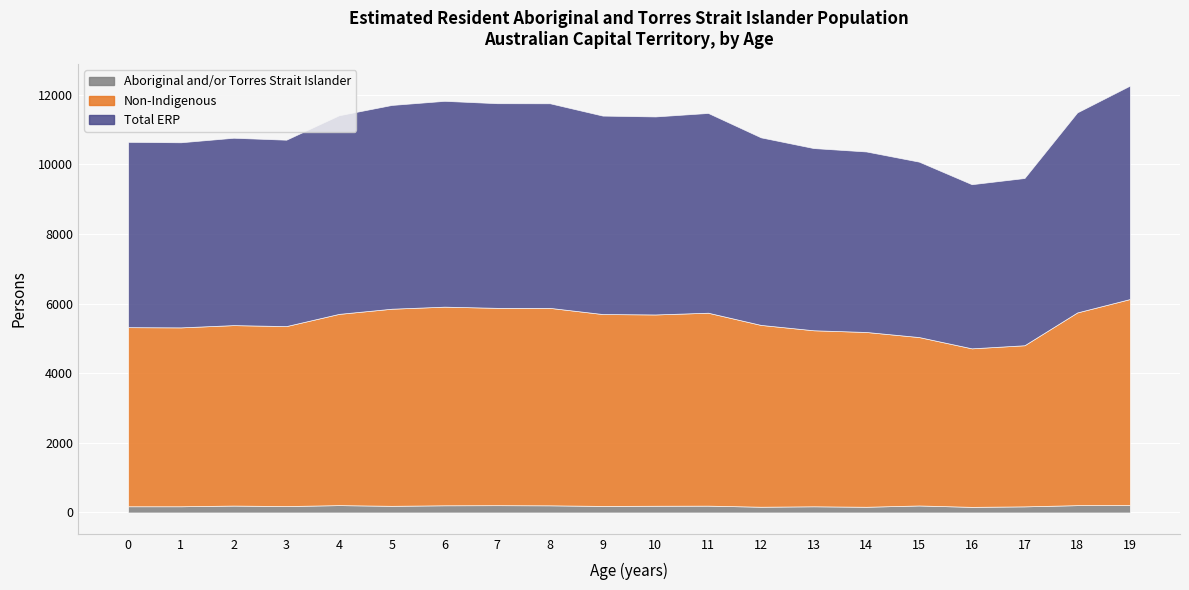

Which category has the lowest value across all series?

16